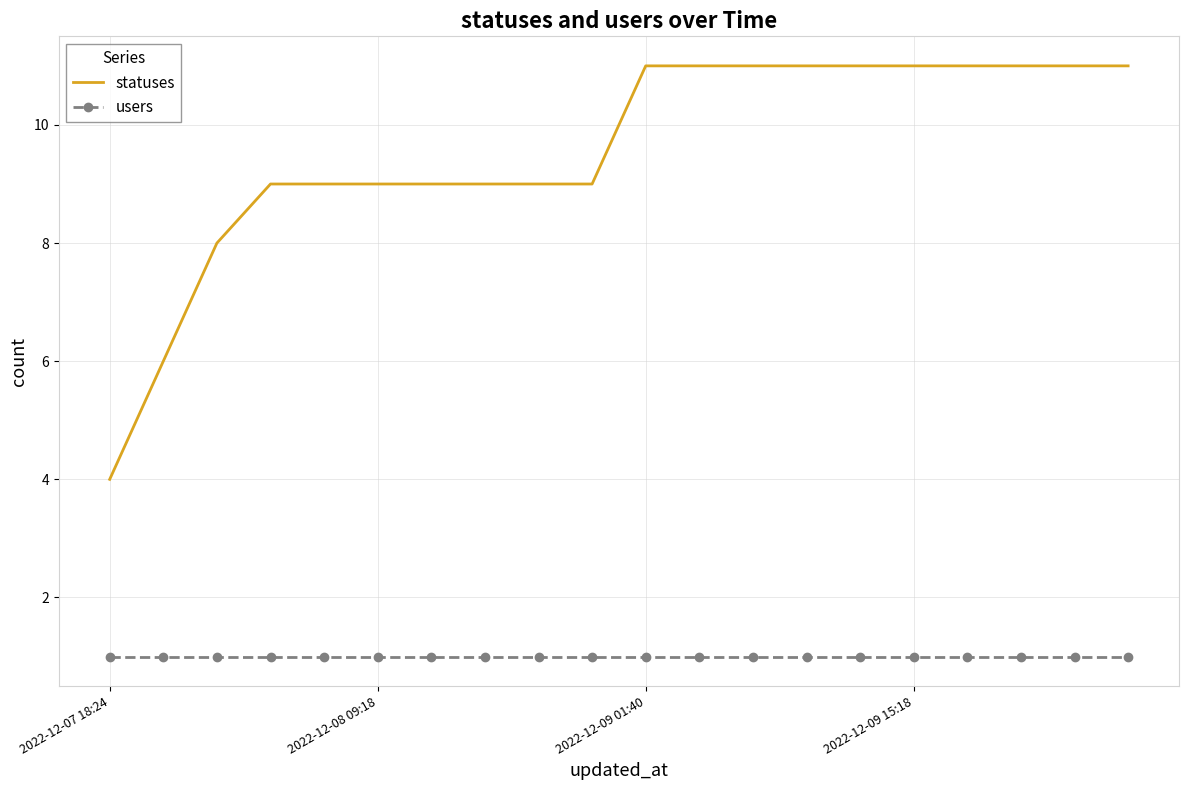

True or false: statuses and users intersect in this chart.

False